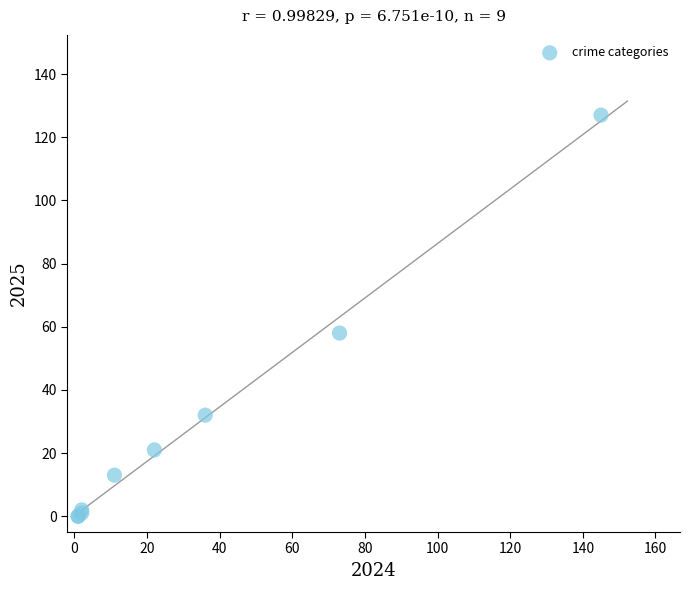

What Y value in the scatter plot is closest to 63?

58